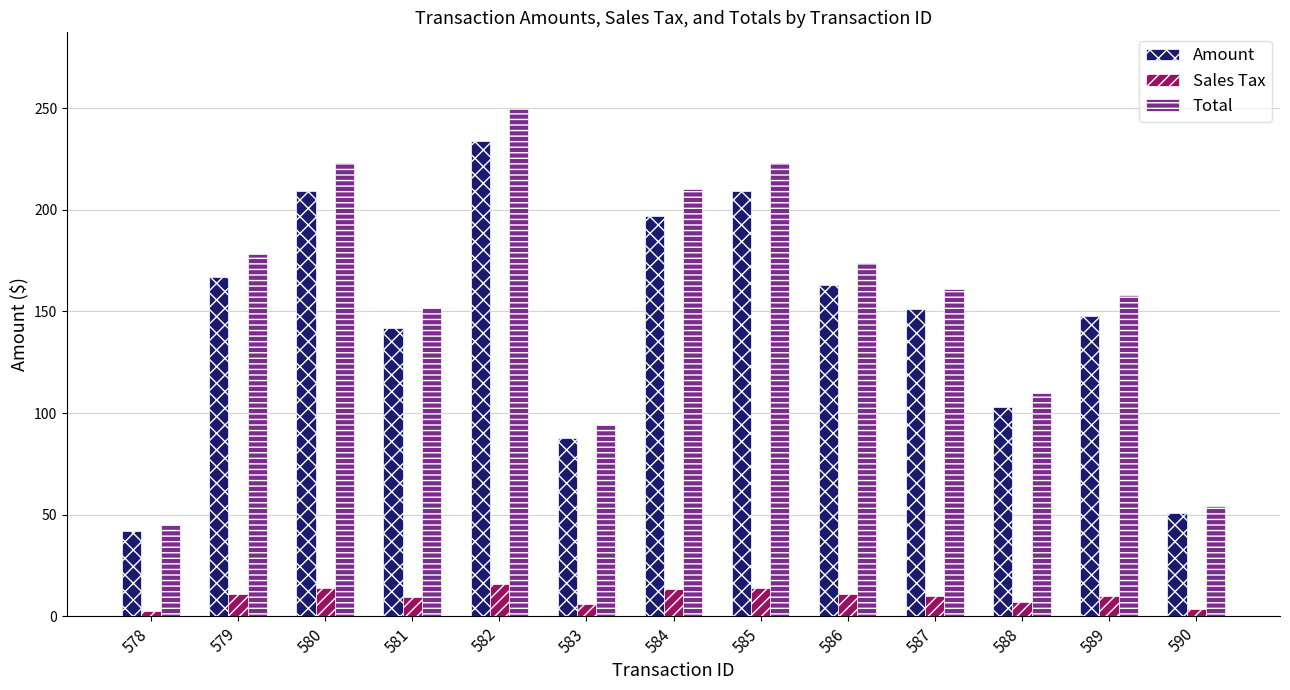

What is the value of the Total bar at the 11th from the left?

110.0